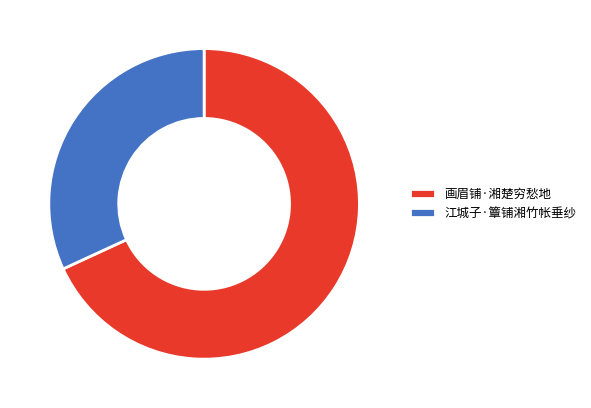

Which category has the smallest portion of the pie?

江城子·簟铺湘竹帐垂纱